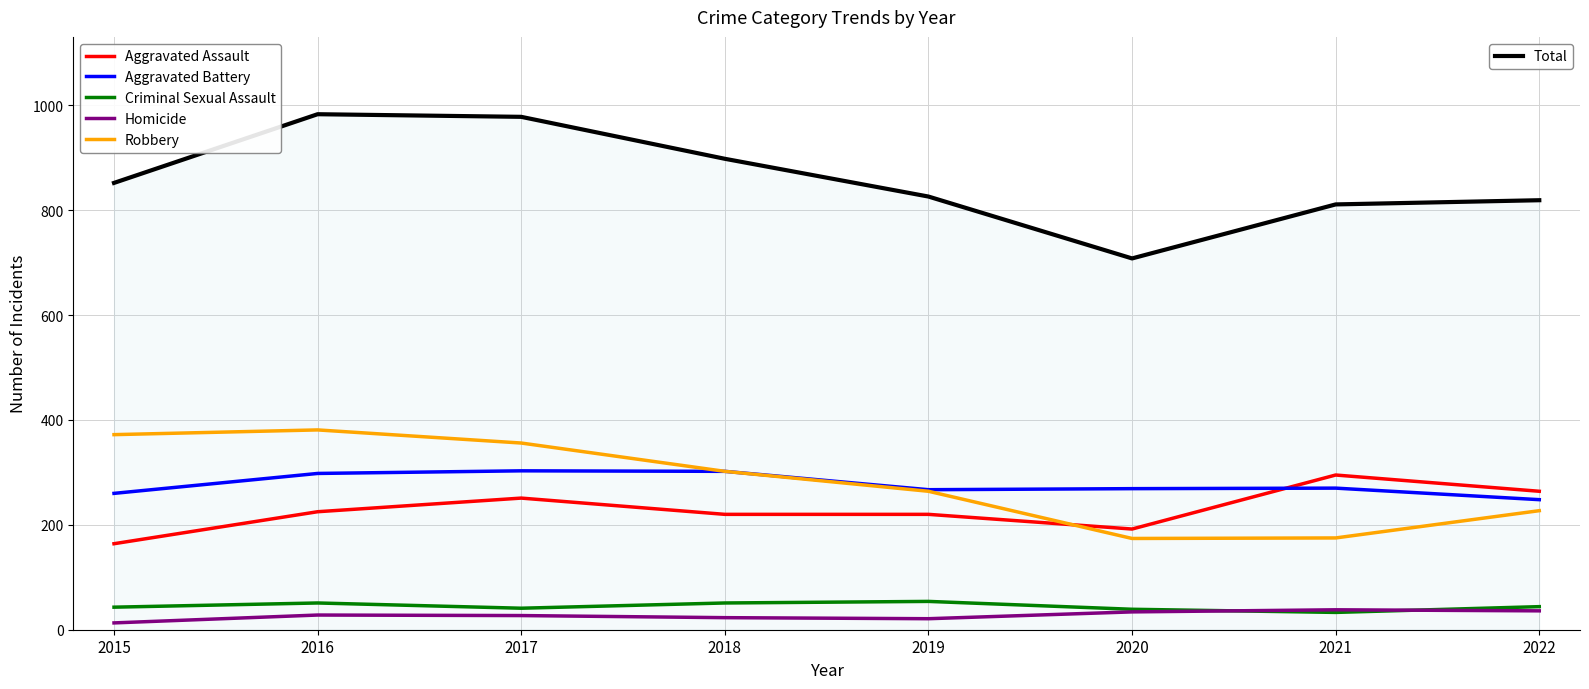

What is the spread (max minus min) of values at 2021?

778